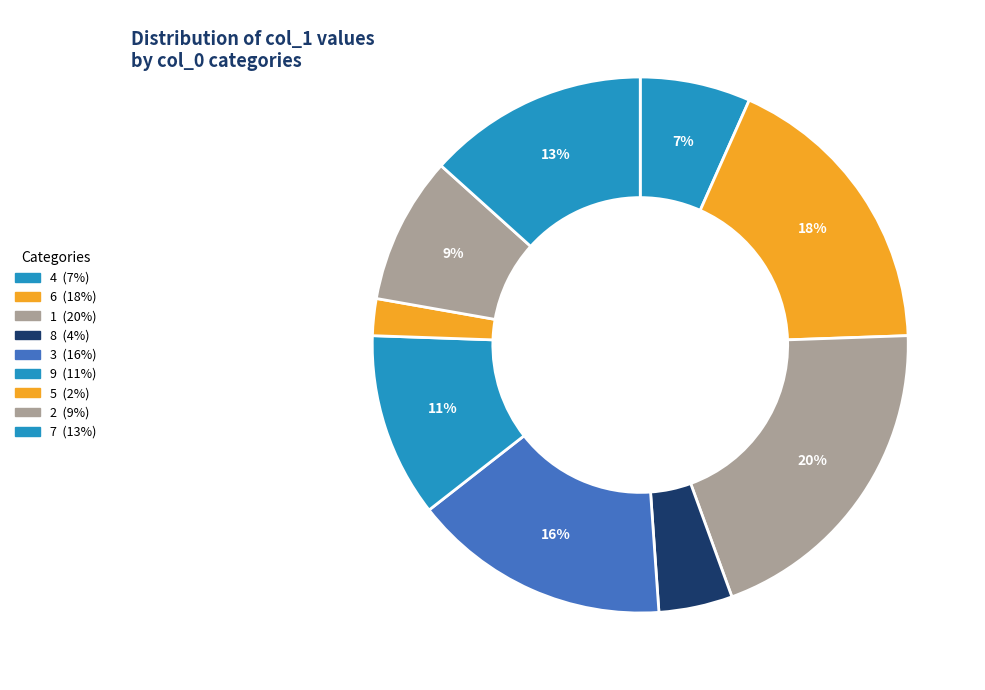

What is the ratio of the value at 1 to the value at 7?

1.5